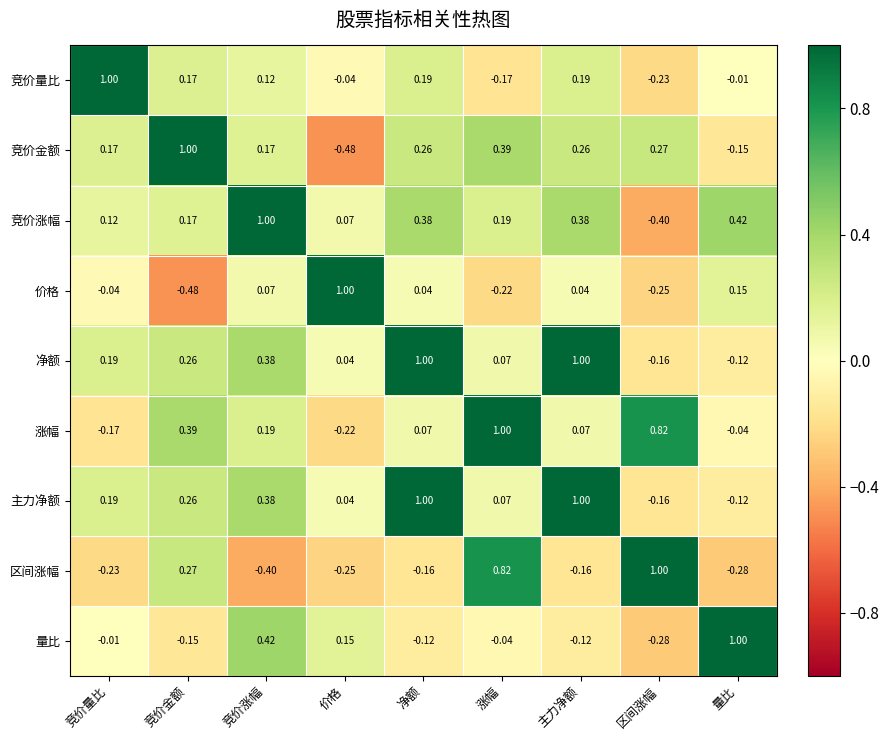

At which label does 区间涨幅 reach its peak?

区间涨幅